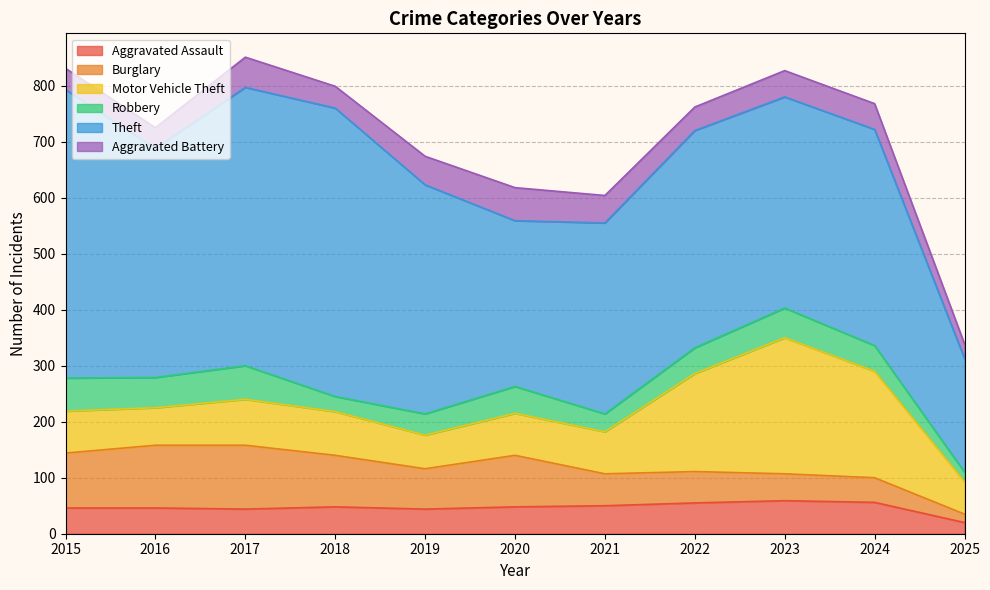

Which series has the largest range (max minus min)?

Theft